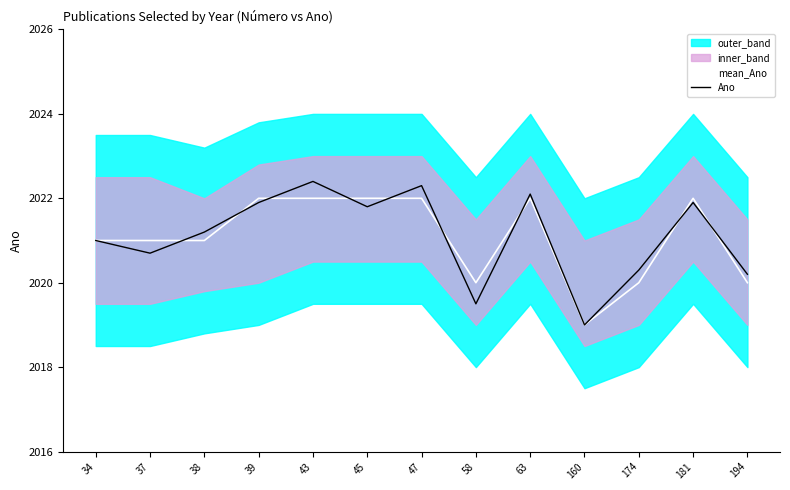

What is the total value across all series at 43?

4044.4